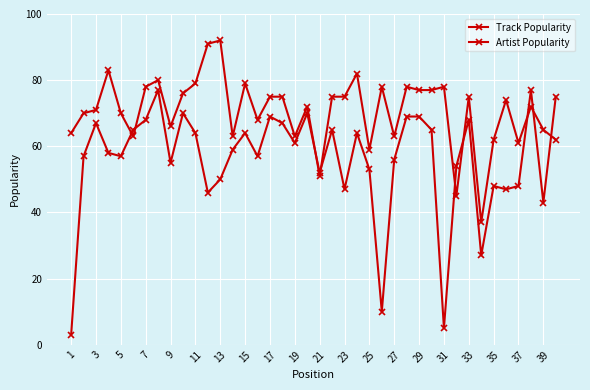

How many data points in Artist Popularity are less than 74?

20